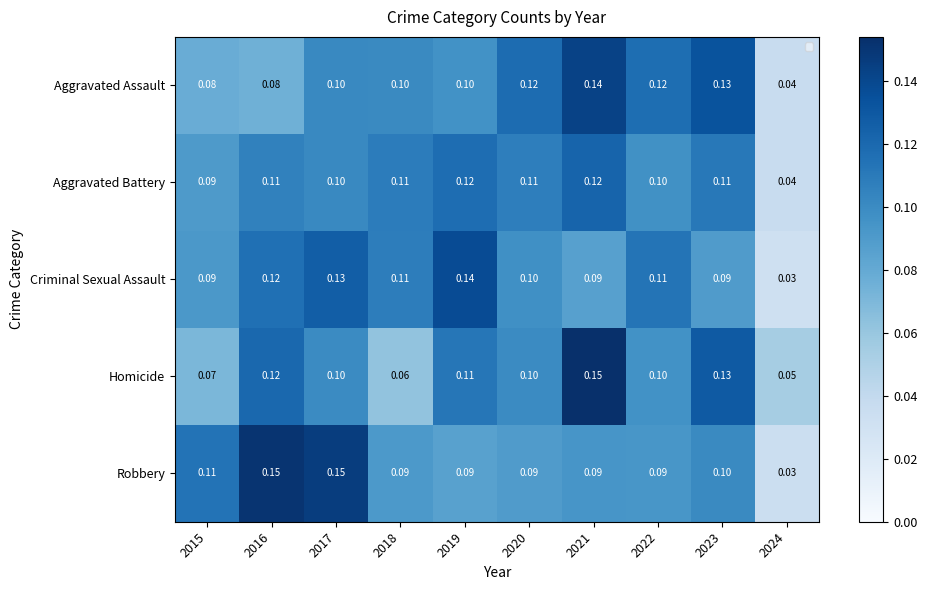

Which series has the widest spread of values?

Robbery